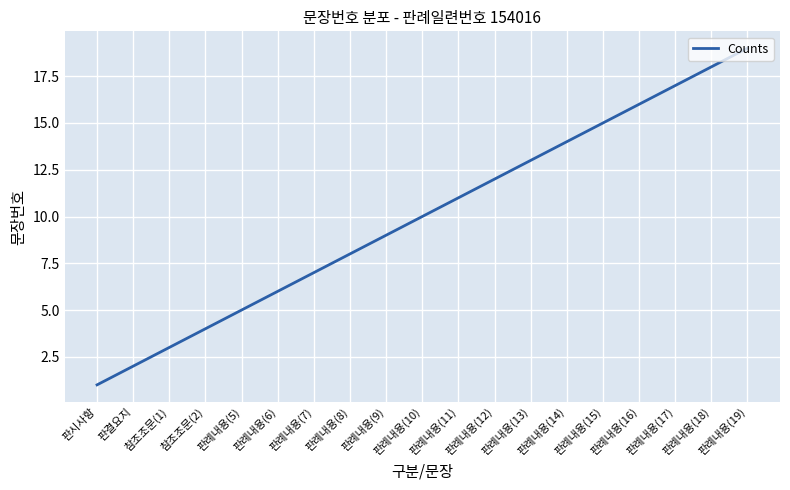

Reading left to right, what are all the values shown in this chart?

판시사항=1	판결요지=2	참조조문(1)=3	참조조문(2)=4	판례내용(5)=5	판례내용(6)=6	판례내용(7)=7	판례내용(8)=8	판례내용(9)=9	판례내용(10)=10	판례내용(11)=11	판례내용(12)=12	판례내용(13)=13	판례내용(14)=14	판례내용(15)=15	판례내용(16)=16	판례내용(17)=17	판례내용(18)=18	판례내용(19)=19